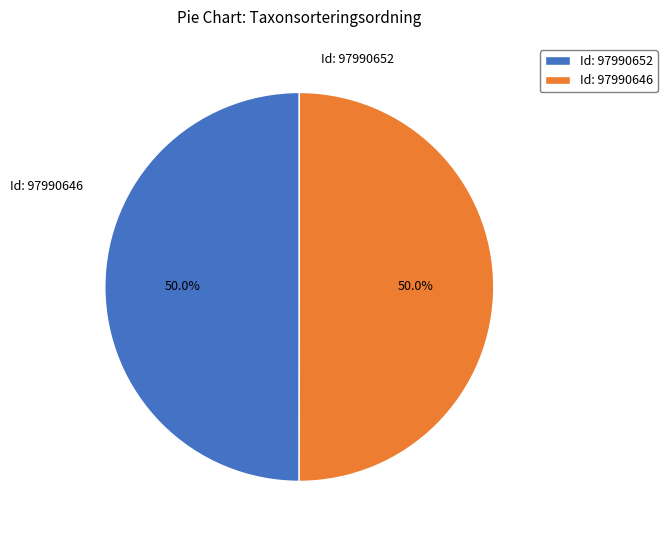

Combined, do Id: 97990646 and Id: 97990652 account for over 50%?

Yes